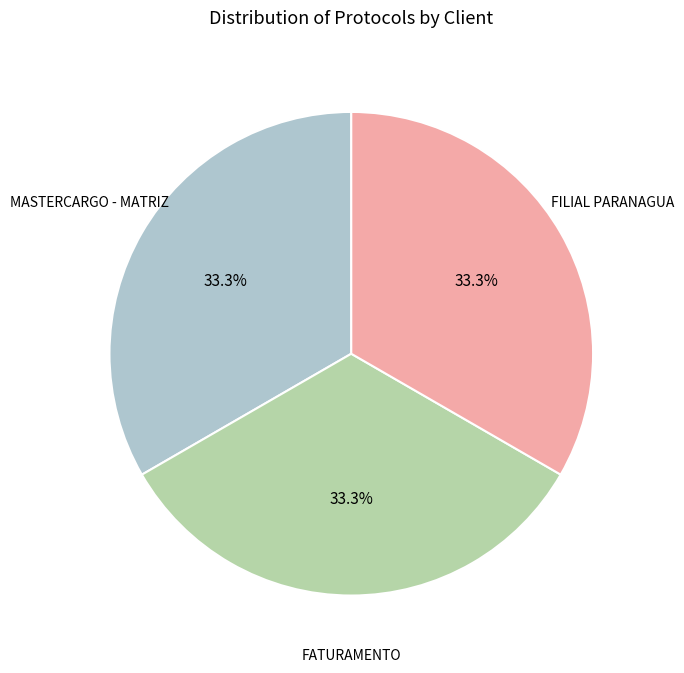

Is there any slice that represents more than half of the pie?

No